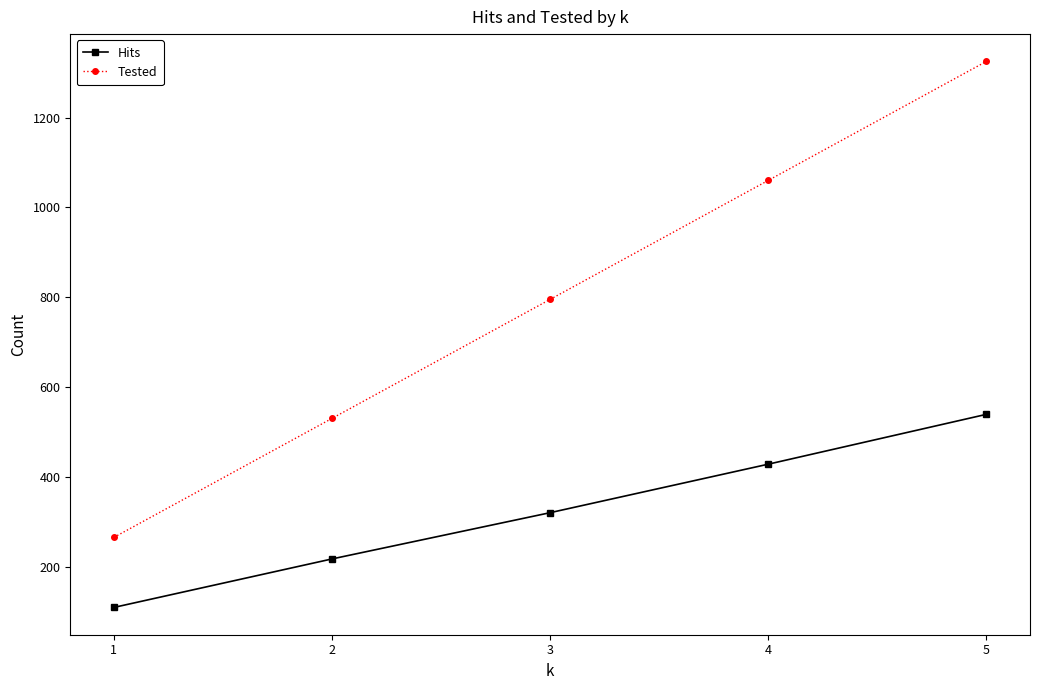

The value of Hits at 4 is 310. True or false?

False